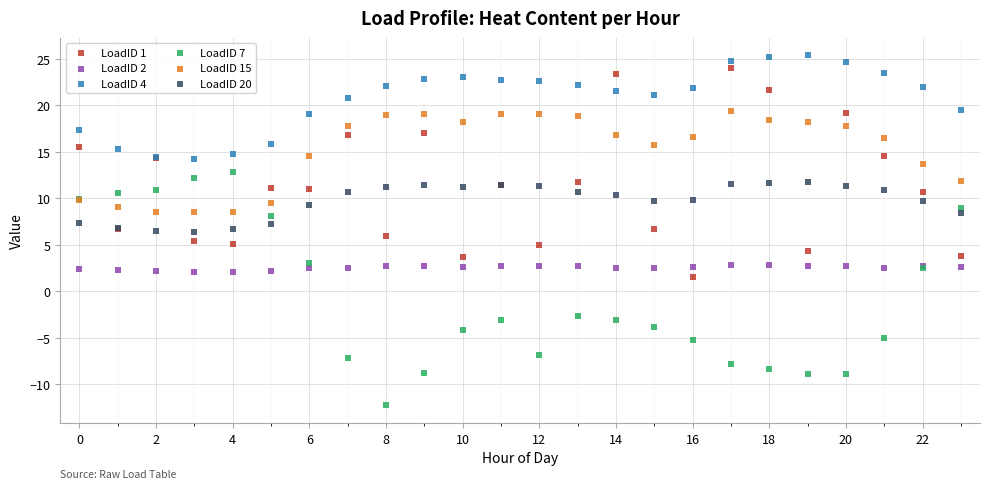

Which series reaches the maximum Y coordinate?

LoadID 4